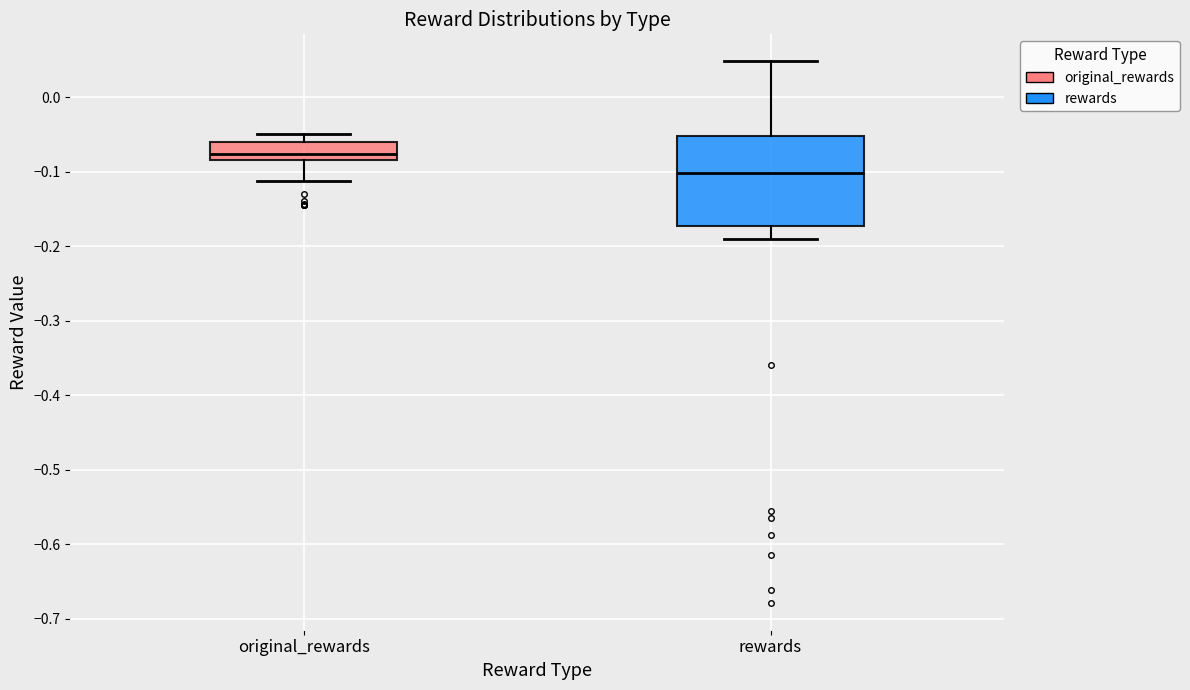

Which box has the lowest median line?

rewards